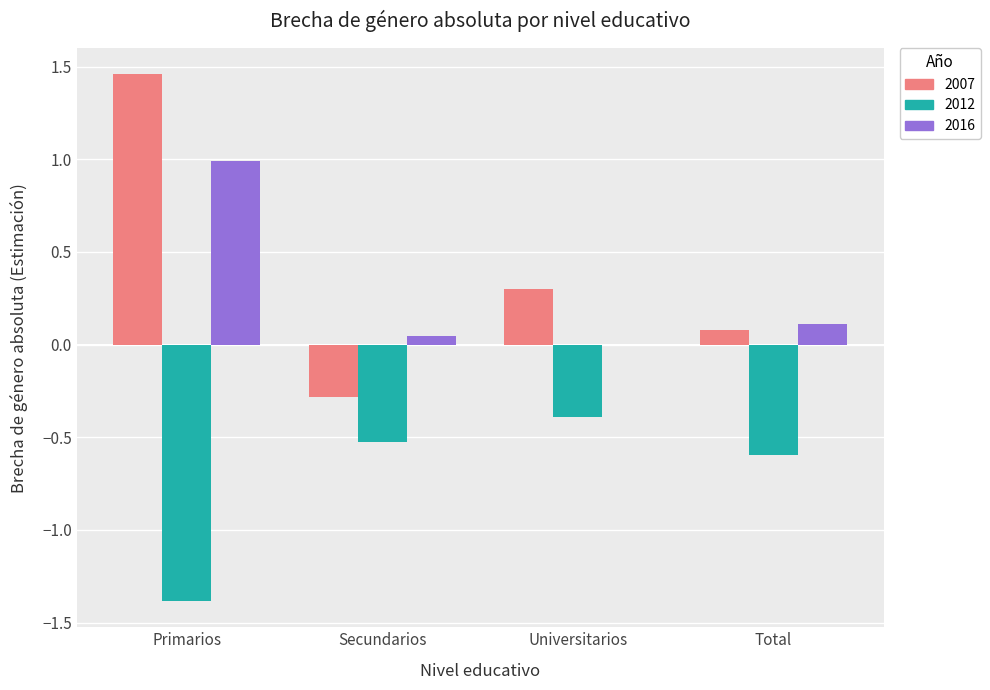

At which category is the sum across all series the highest?

Primarios